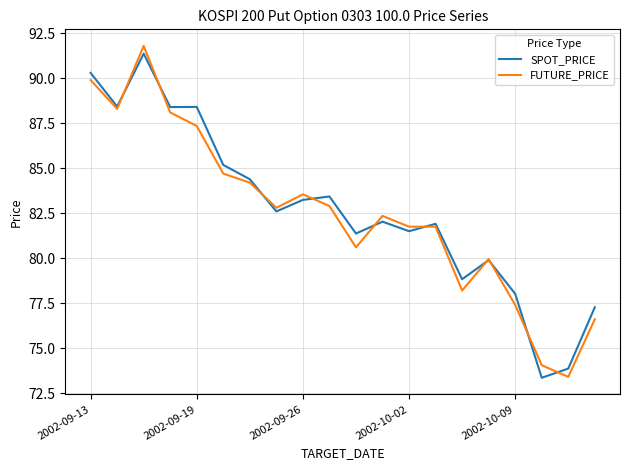

What is the maximum value for FUTURE_PRICE?

91.8